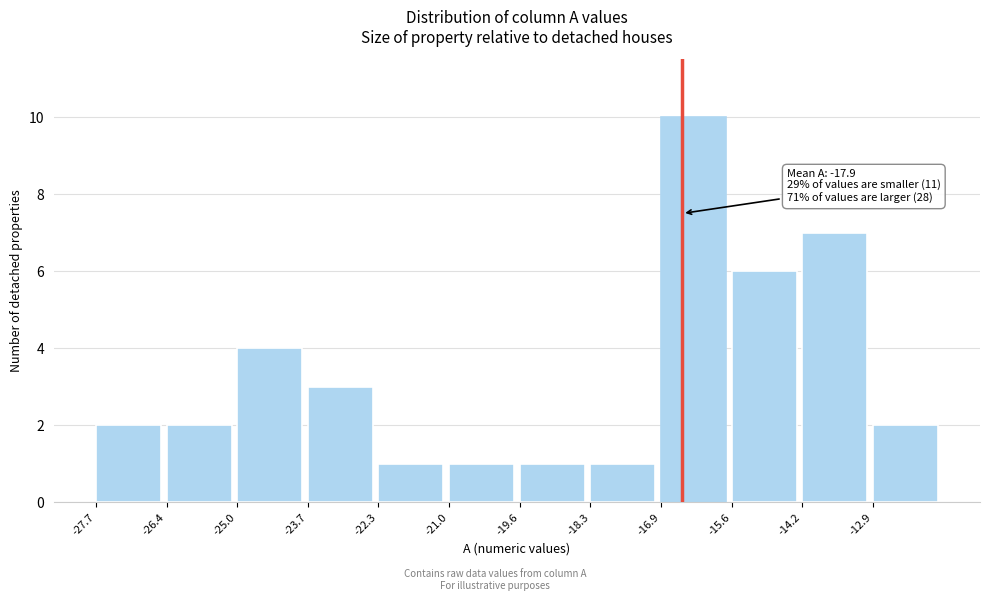

Which range on the x-axis has the tallest bar?

-17.0 to -15.6